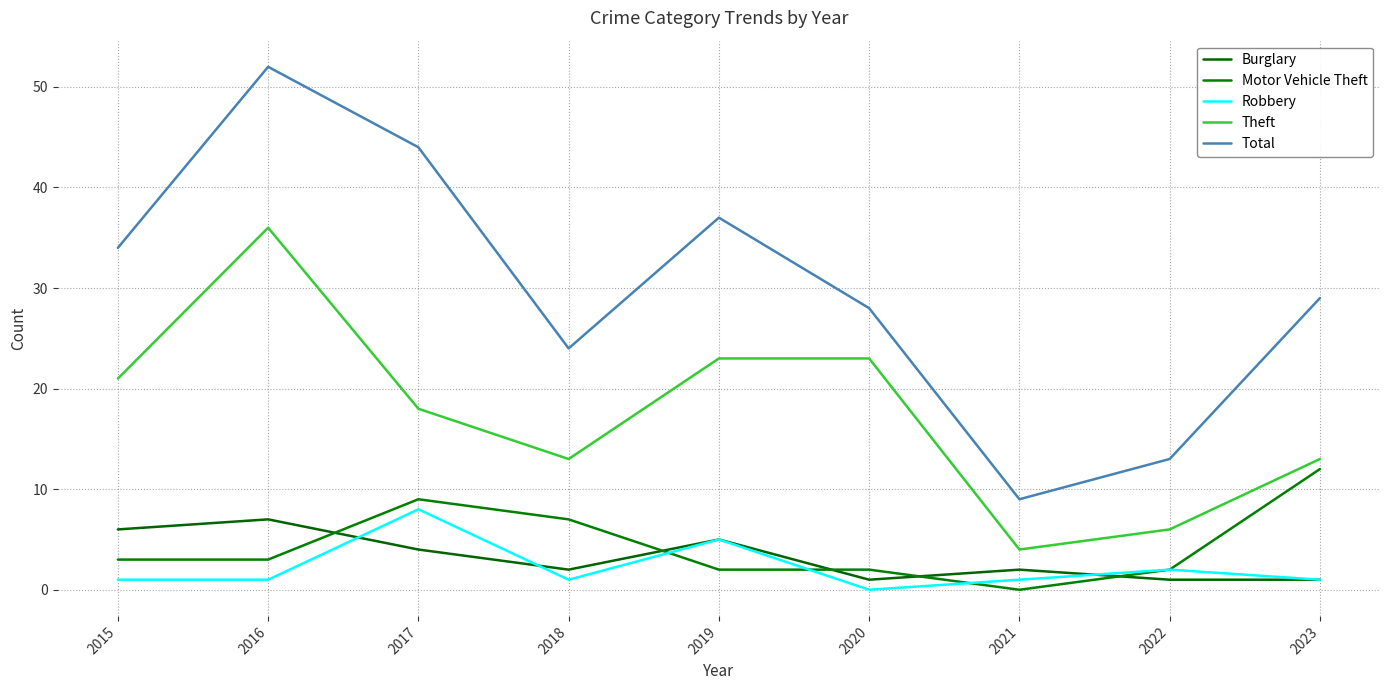

True or false: Burglary has a value of 5 at 2019.

True